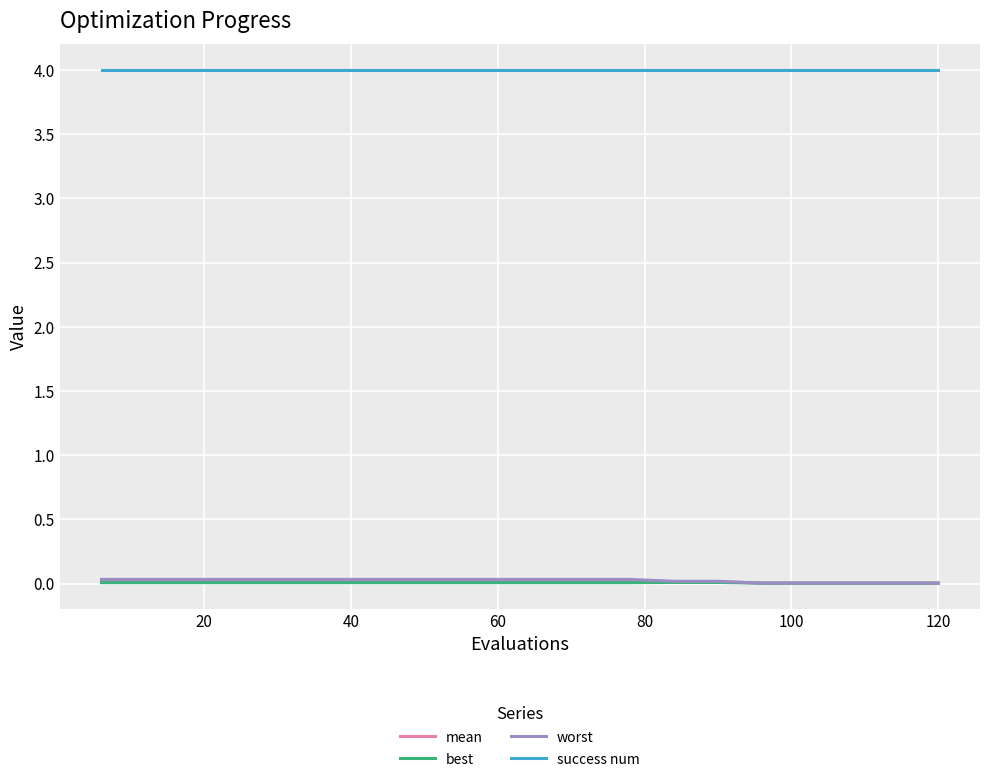

True or false: mean and best cross at least once.

False